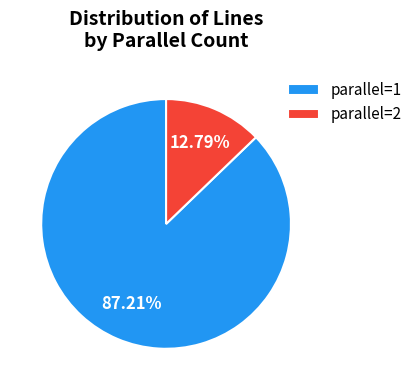

Combined, do parallel=1 and parallel=2 account for over 50%?

Yes